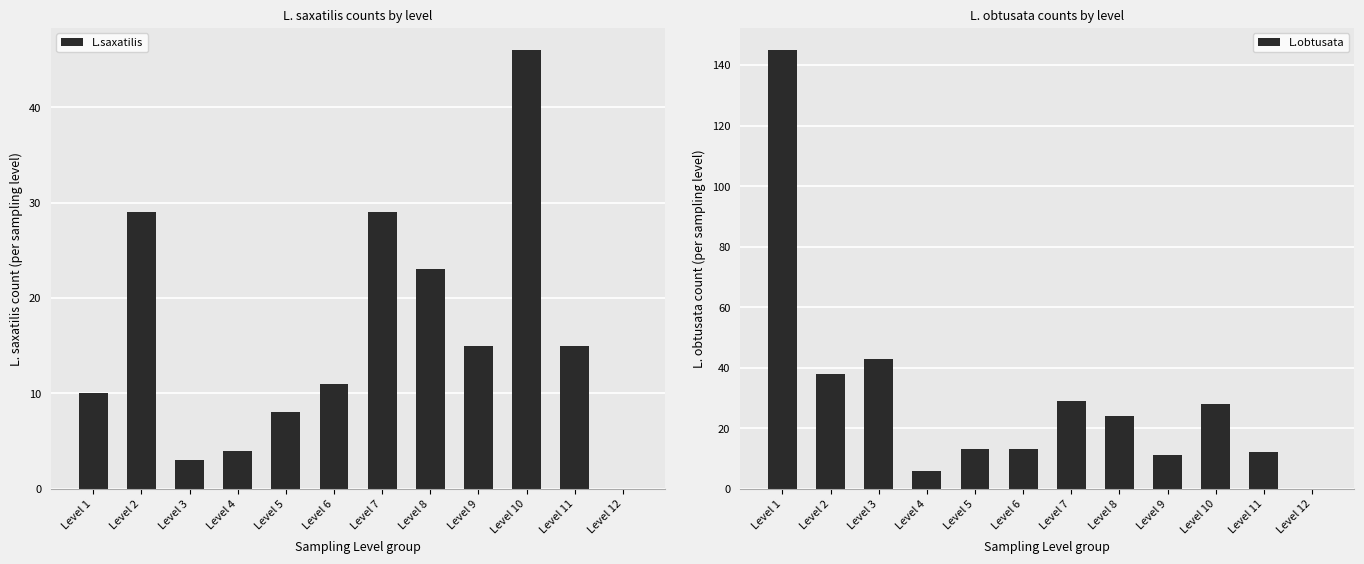

The value of L.obtusata at Level 9 is 11. True or false?

True